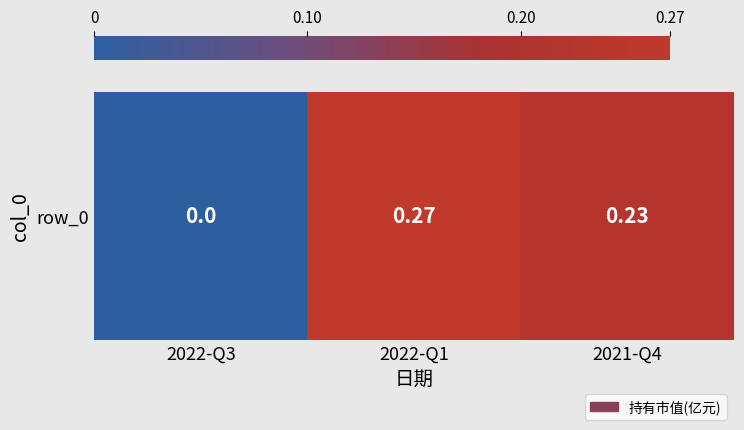

Reading left to right, transcribe all the data shown in this chart.

0.0	0.3	0.2